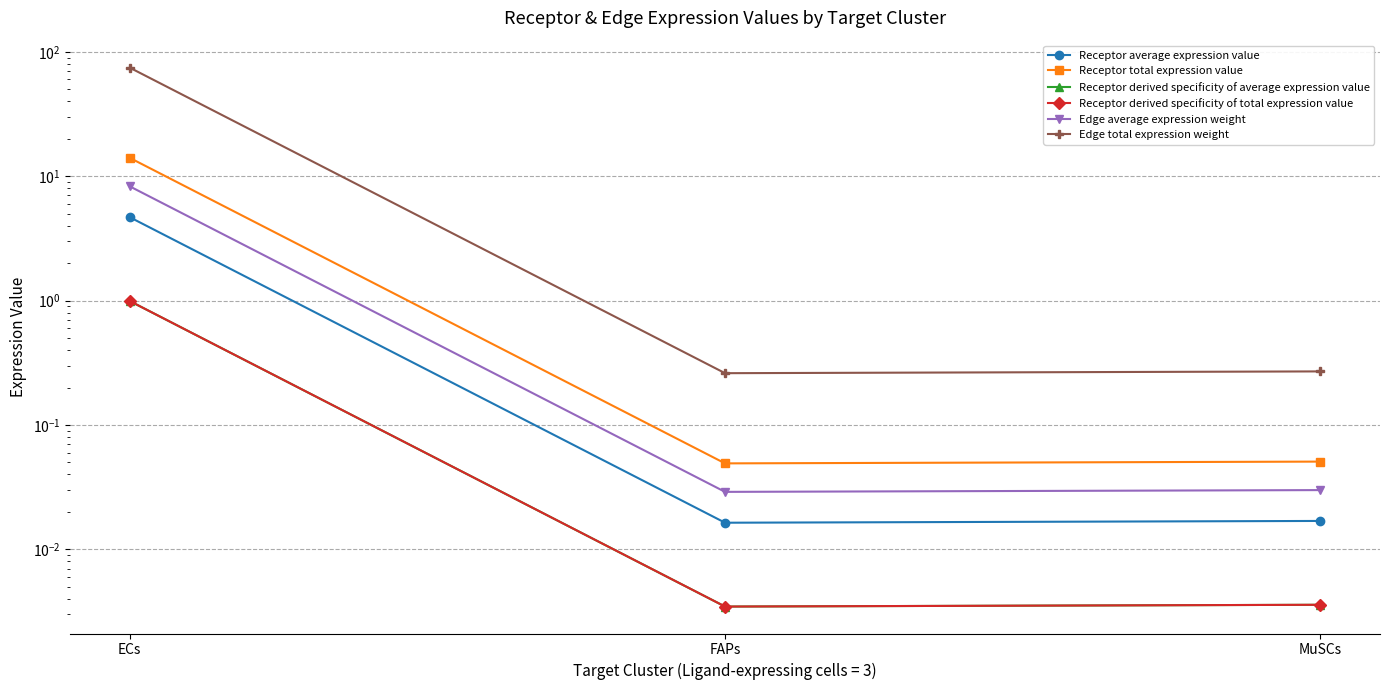

Rank the series at MuSCs from lowest to highest value.

Receptor derived specificity of average expression value, Receptor derived specificity of total expression value, Receptor average expression value, Edge average expression weight, Receptor total expression value, Edge total expression weight